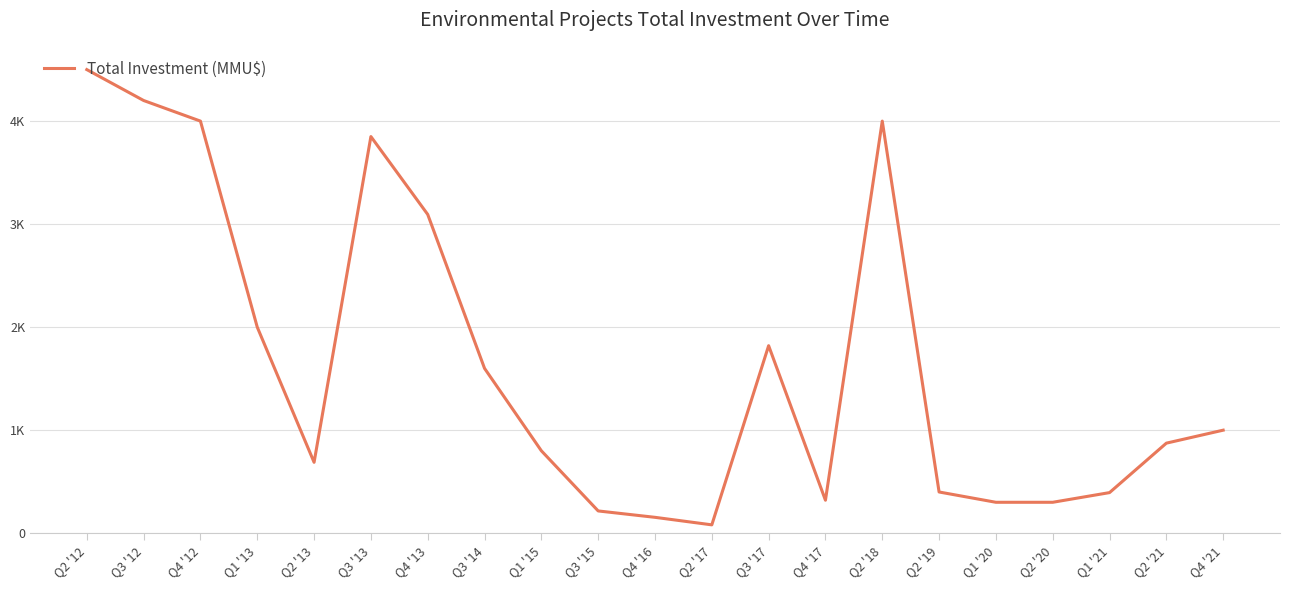

Reading left to right, what are all the values shown in this chart?

4500	4200	4000	2000	688	3850	3094	1600	800	216	154	81	1820	320	4000	400	300	300	394	874	1000